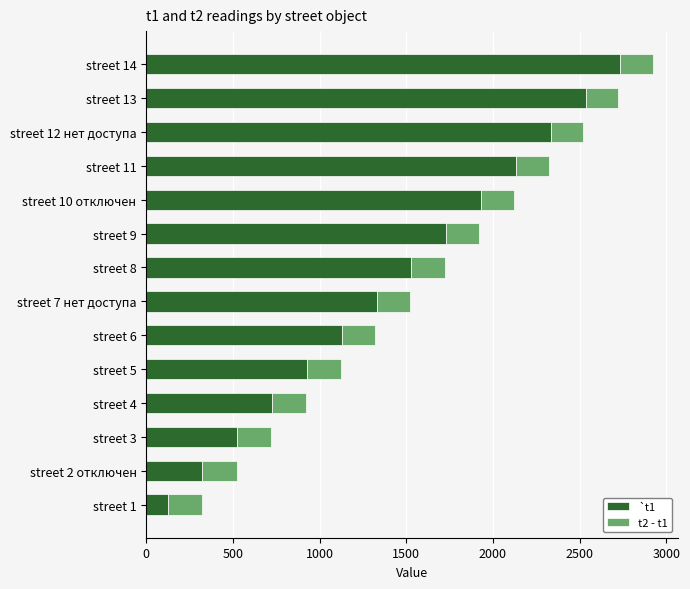

Read the `t1 value at street 12 нет доступа.

2334